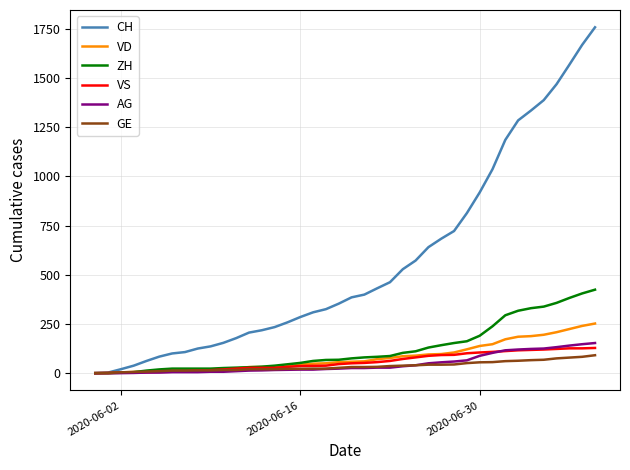

Which series ends up on top after the final intersection of VS and AG?

AG